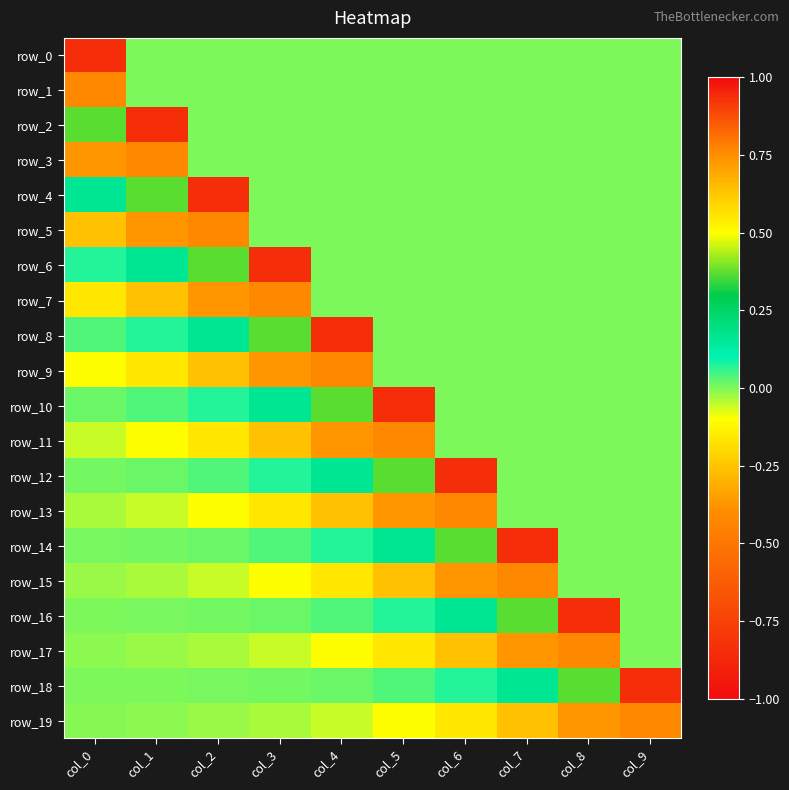

Reading left to right, what are all the values shown in this chart?

row_0: 0.9	0.0	0.0	0.0	0.0	0.0	0.0	0.0	0.0	0.0
row_1: -0.4	0.0	0.0	0.0	0.0	0.0	0.0	0.0	0.0	0.0
row_2: 0.4	0.9	0.0	0.0	0.0	0.0	0.0	0.0	0.0	0.0
row_3: -0.4	-0.4	0.0	0.0	0.0	0.0	0.0	0.0	0.0	0.0
row_4: 0.2	0.4	0.9	0.0	0.0	0.0	0.0	0.0	0.0	0.0
row_5: -0.3	-0.4	-0.4	0.0	0.0	0.0	0.0	0.0	0.0	0.0
row_6: 0.1	0.2	0.4	0.9	0.0	0.0	0.0	0.0	0.0	0.0
row_7: -0.2	-0.3	-0.4	-0.4	0.0	0.0	0.0	0.0	0.0	0.0
row_8: 0.0	0.1	0.2	0.4	0.9	0.0	0.0	0.0	0.0	0.0
row_9: -0.1	-0.2	-0.3	-0.4	-0.4	0.0	0.0	0.0	0.0	0.0
row_10: 0.0	0.0	0.1	0.2	0.4	0.9	0.0	0.0	0.0	0.0
row_11: -0.1	-0.1	-0.2	-0.3	-0.4	-0.4	0.0	0.0	0.0	0.0
row_12: 0.0	0.0	0.0	0.1	0.2	0.4	0.9	0.0	0.0	0.0
row_13: -0.0	-0.1	-0.1	-0.2	-0.3	-0.4	-0.4	0.0	0.0	0.0
row_14: 0.0	0.0	0.0	0.0	0.1	0.2	0.4	0.9	0.0	0.0
row_15: -0.0	-0.0	-0.1	-0.1	-0.2	-0.3	-0.4	-0.4	0.0	0.0
row_16: 0.0	0.0	0.0	0.0	0.0	0.1	0.2	0.4	0.9	0.0
row_17: -0.0	-0.0	-0.0	-0.1	-0.1	-0.2	-0.3	-0.4	-0.4	0.0
row_18: 0.0	0.0	0.0	0.0	0.0	0.0	0.1	0.2	0.4	0.9
row_19: -0.0	-0.0	-0.0	-0.0	-0.1	-0.1	-0.2	-0.3	-0.4	-0.4